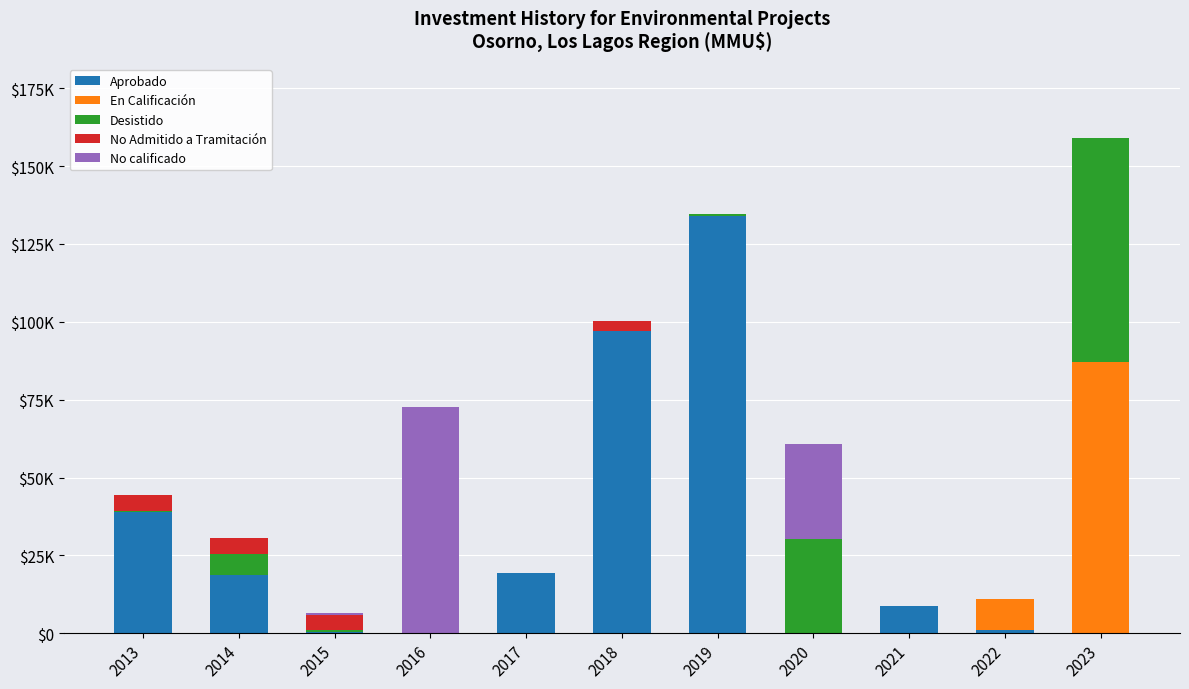

Where does the Desistido series first go above 400?

2014